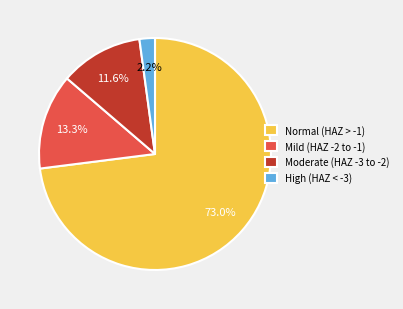

What percentage do Mild (HAZ -2 to -1) and Moderate (HAZ -3 to -2) together represent?

24.9%